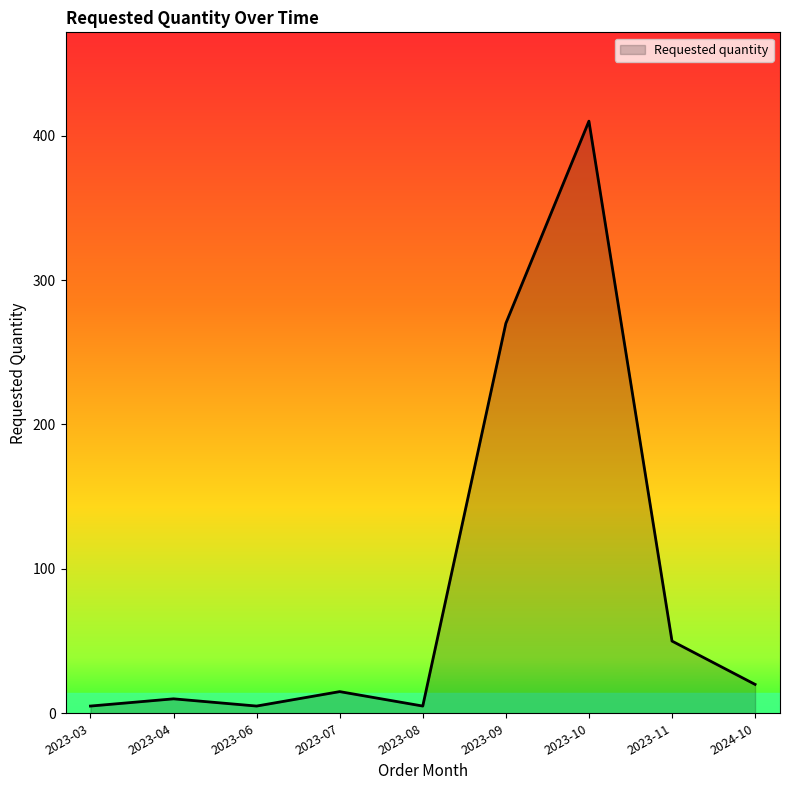

The chart shows a value of 20 at 2023-11. True or false?

False